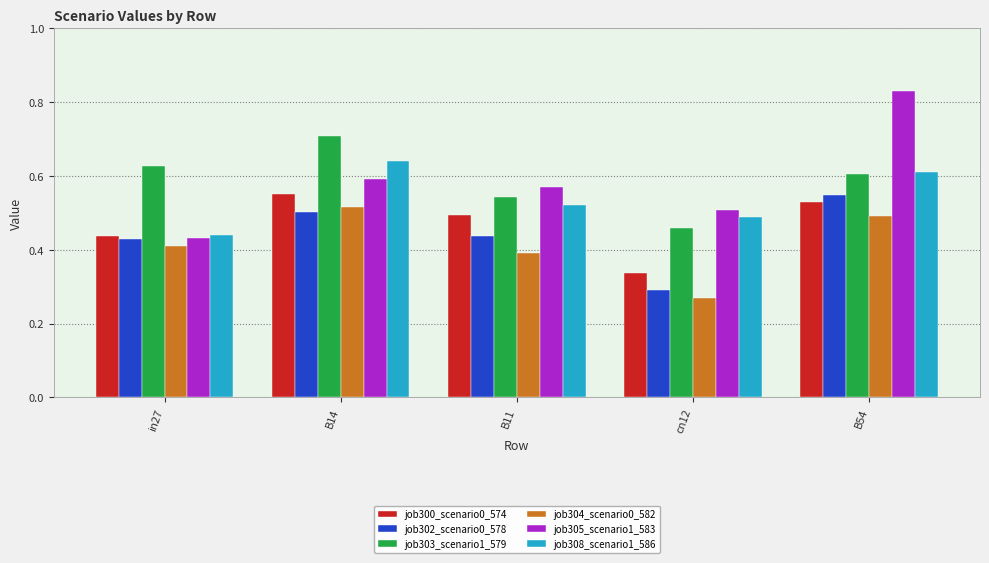

True or false: job303_scenario1_579 has a value of 0.5 at B11.

True